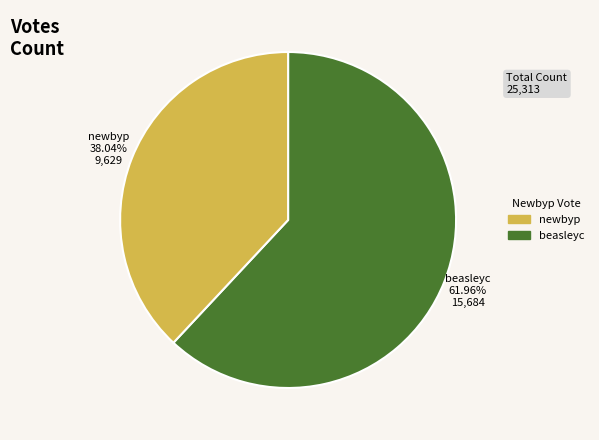

Do beasleyc and newbyp together represent more than half of the pie?

Yes